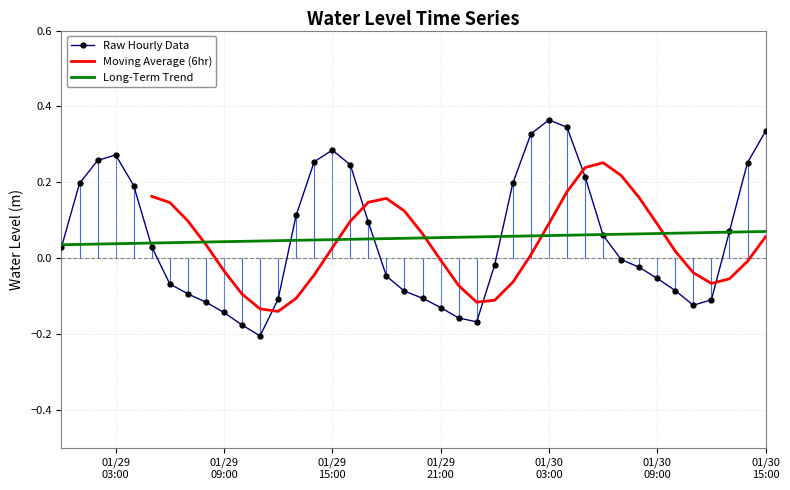

Reading left to right, transcribe all the data shown in this chart.

0.0	0.2	0.3	0.3	0.2	0.0	-0.1	-0.1	-0.1	-0.1	-0.2	-0.2	-0.1	0.1	0.3	0.3	0.2	0.1	-0.0	-0.1	-0.1	-0.1	-0.2	-0.2	-0.0	0.2	0.3	0.4	0.3	0.2	0.1	-0.0	-0.0	-0.1	-0.1	-0.1	-0.1	0.1	0.3	0.3